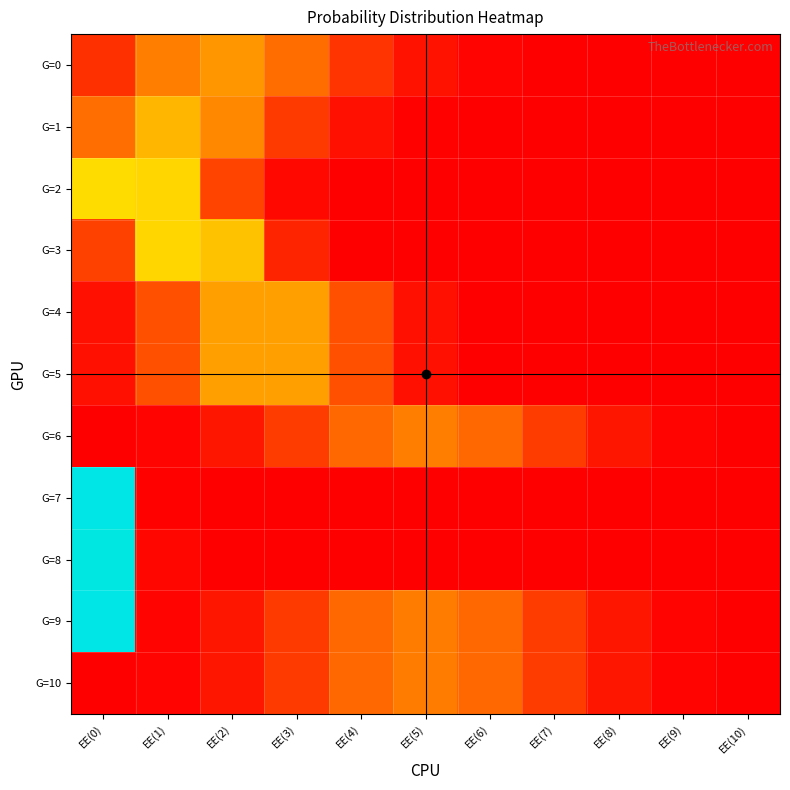

At which category is the sum across all series the highest?

EE(0)